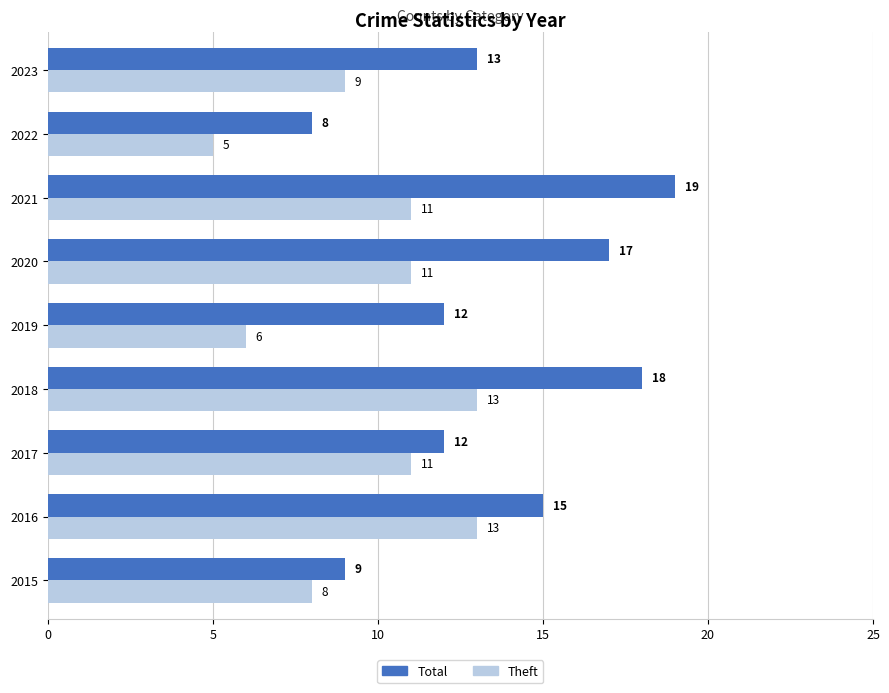

Count the number of data series in this chart.

2